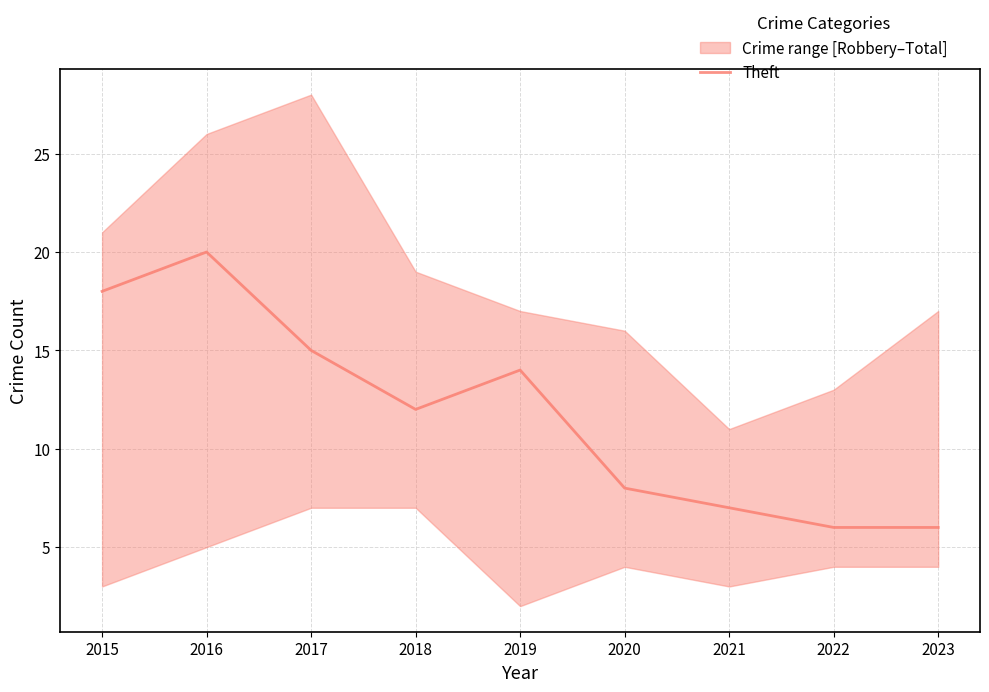

True or false: the data shows 2 at 2020.

False